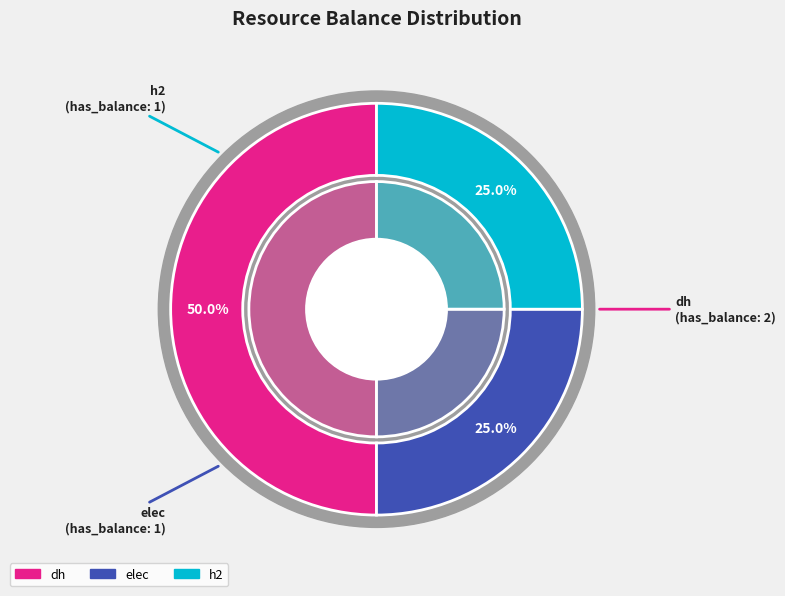

What is the largest slice in the pie chart?

dh